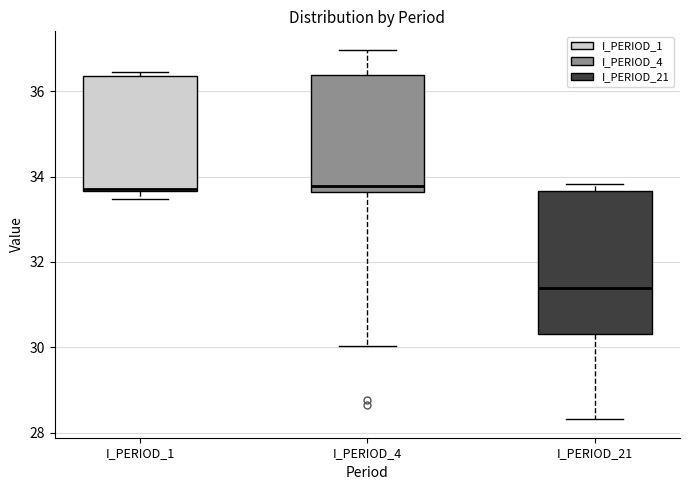

Which box is the tallest, from its lower edge to its upper edge?

I_PERIOD_21